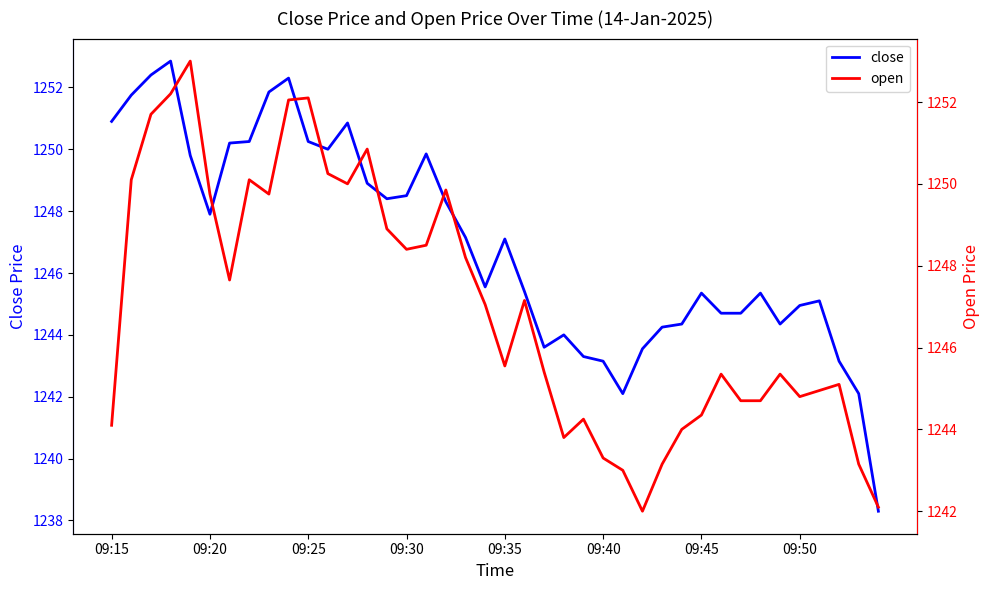

The value of open at 32 is 375.3. True or false?

False